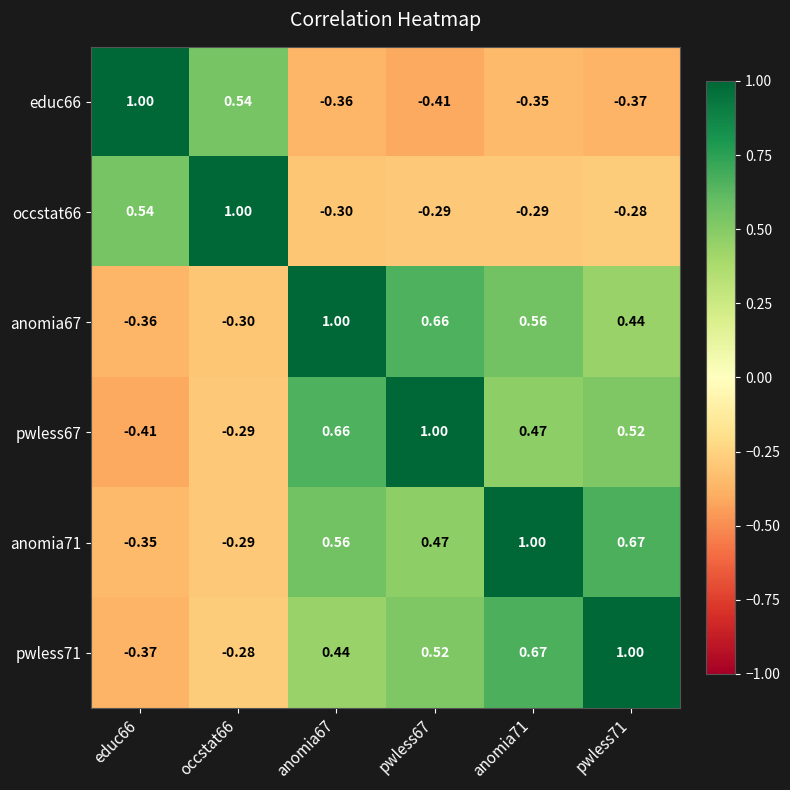

Is the value of pwless67 at anomia67 greater than the value of pwless71 at occstat66?

Yes